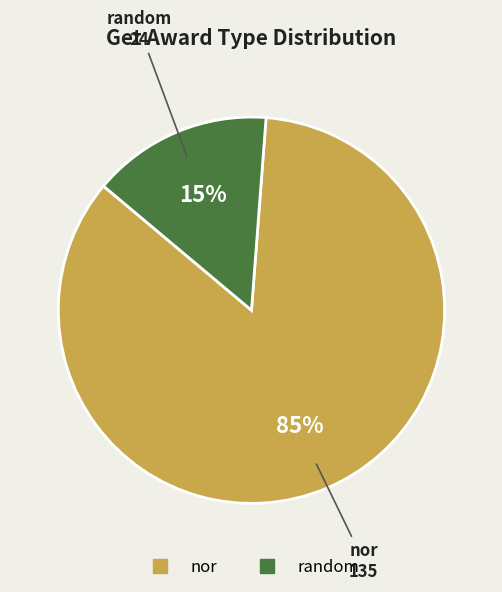

To the nearest percent, what percentage of the pie is nor?

85%